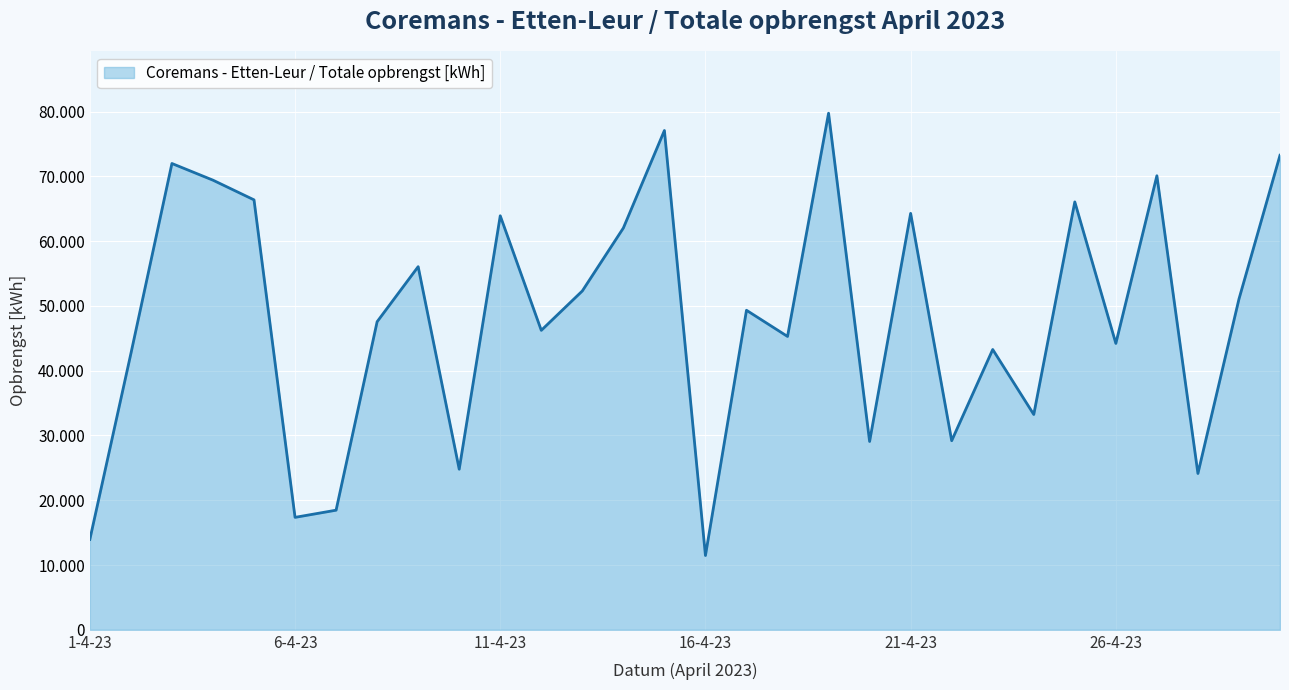

Which category has the lowest value across all series?

16-4-23